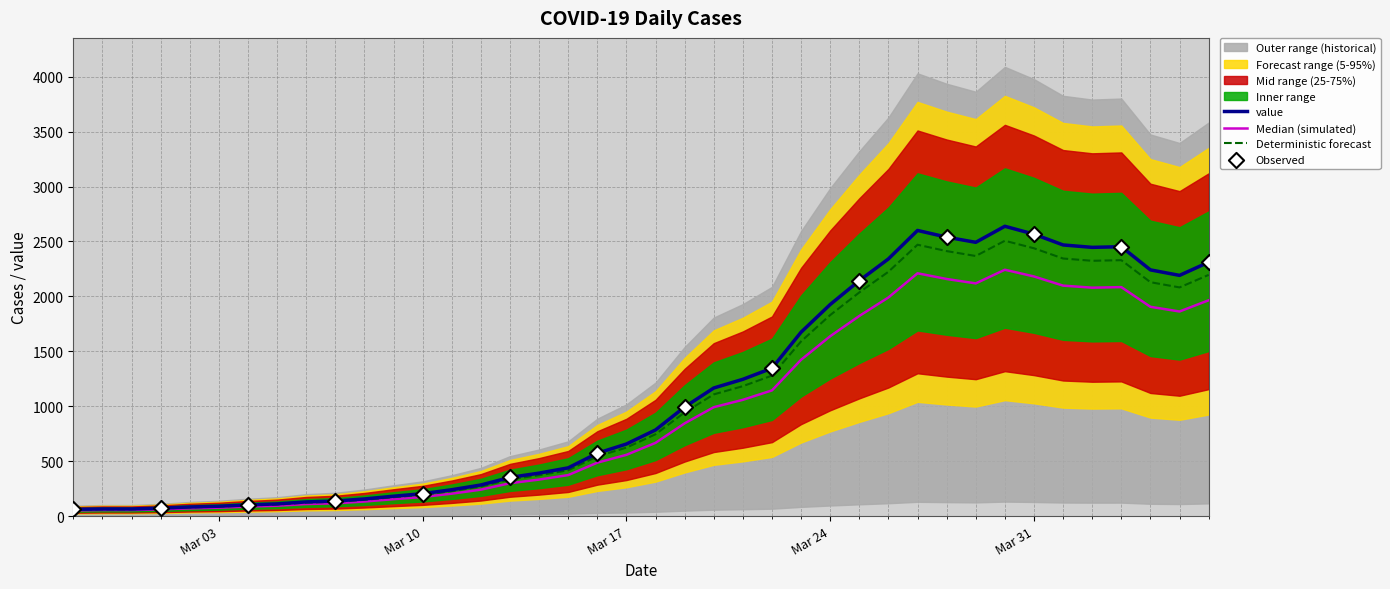

Between 2020-03-28 and 2020-03-26, which is larger?

2020-03-28